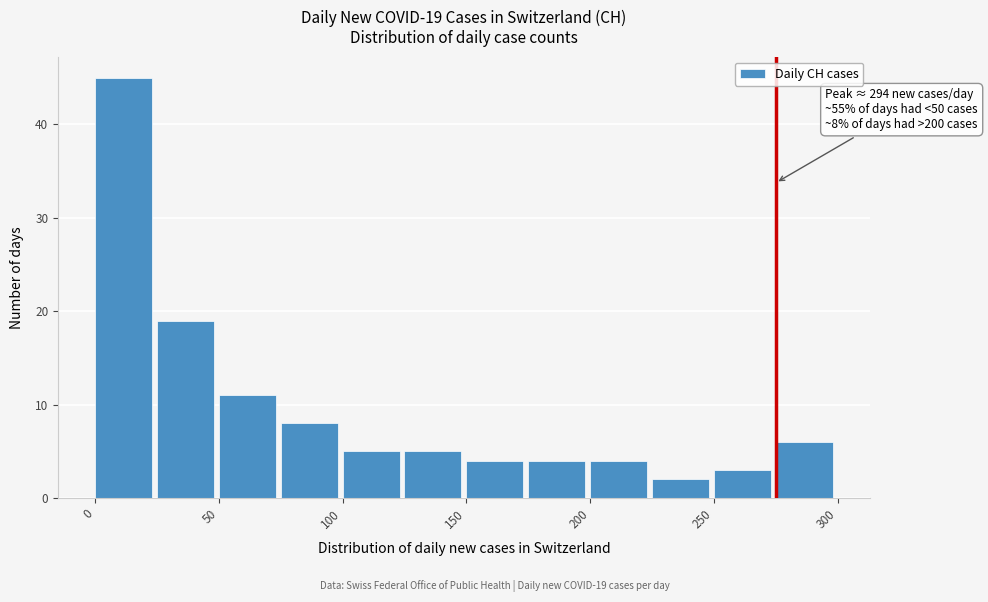

Over which range of the x-axis is the bar tallest?

0 to 25